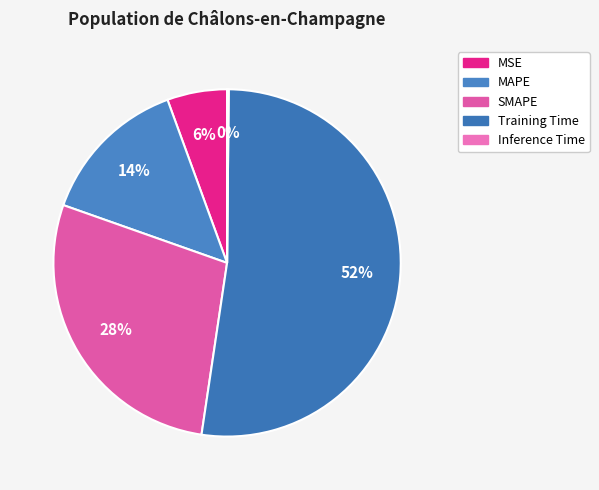

Does Training Time account for over 50% of the chart?

Yes